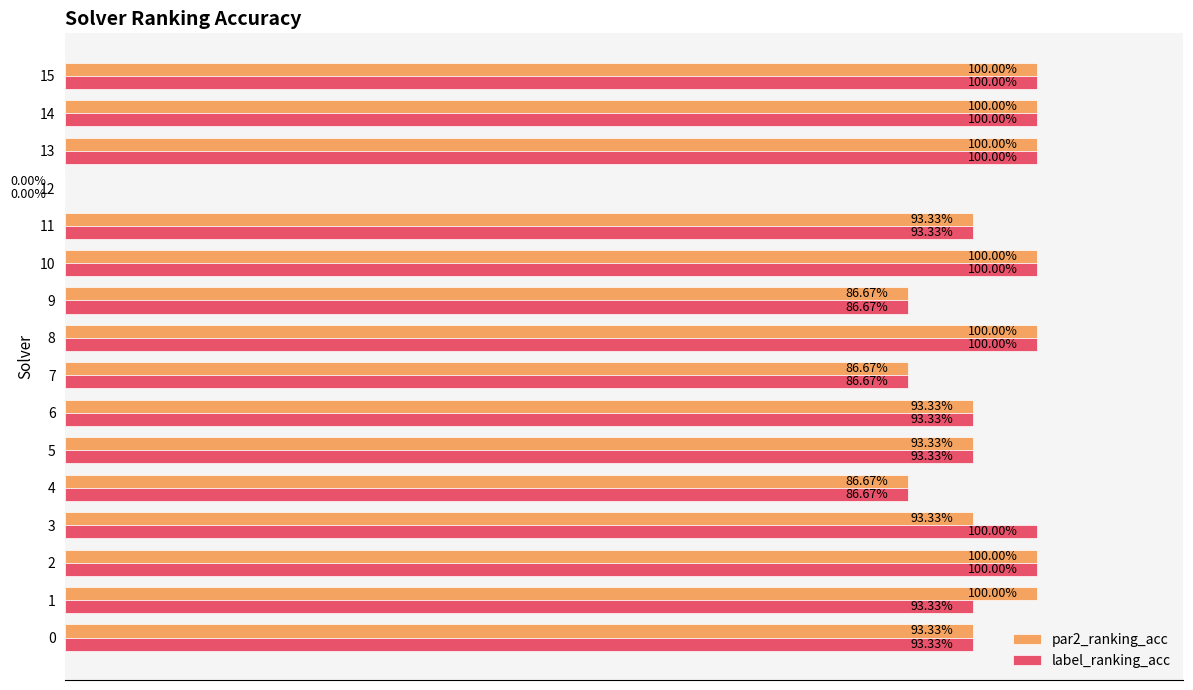

What are all the series names shown in the legend?

par2_ranking_acc, label_ranking_acc